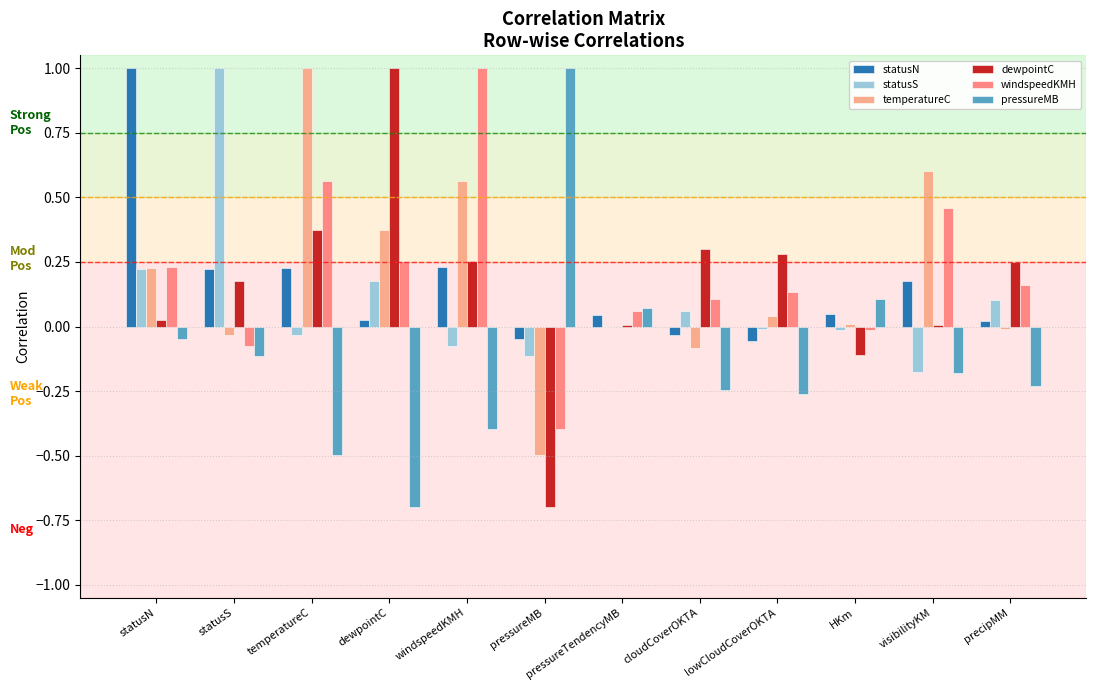

Reading left to right, transcribe all the data shown in this chart.

statusN: statusN=1.0	statusS=0.2	temperatureC=0.2	dewpointC=0.0	windspeedKMH=0.2	pressureMB=-0.0	pressureTendencyMB=0.0	cloudCoverOKTA=-0.0	lowCloudCoverOKTA=-0.1	HKm=0.0	visibilityKM=0.2	precipMM=0.0
statusS: statusN=0.2	statusS=1.0	temperatureC=-0.0	dewpointC=0.2	windspeedKMH=-0.1	pressureMB=-0.1	pressureTendencyMB=-0.0	cloudCoverOKTA=0.1	lowCloudCoverOKTA=-0.0	HKm=-0.0	visibilityKM=-0.2	precipMM=0.1
temperatureC: statusN=0.2	statusS=-0.0	temperatureC=1.0	dewpointC=0.4	windspeedKMH=0.6	pressureMB=-0.5	pressureTendencyMB=0.0	cloudCoverOKTA=-0.1	lowCloudCoverOKTA=0.0	HKm=0.0	visibilityKM=0.6	precipMM=-0.0
dewpointC: statusN=0.0	statusS=0.2	temperatureC=0.4	dewpointC=1.0	windspeedKMH=0.3	pressureMB=-0.7	pressureTendencyMB=0.0	cloudCoverOKTA=0.3	lowCloudCoverOKTA=0.3	HKm=-0.1	visibilityKM=0.0	precipMM=0.2
windspeedKMH: statusN=0.2	statusS=-0.1	temperatureC=0.6	dewpointC=0.3	windspeedKMH=1.0	pressureMB=-0.4	pressureTendencyMB=0.1	cloudCoverOKTA=0.1	lowCloudCoverOKTA=0.1	HKm=-0.0	visibilityKM=0.5	precipMM=0.2
pressureMB: statusN=-0.0	statusS=-0.1	temperatureC=-0.5	dewpointC=-0.7	windspeedKMH=-0.4	pressureMB=1.0	pressureTendencyMB=0.1	cloudCoverOKTA=-0.2	lowCloudCoverOKTA=-0.3	HKm=0.1	visibilityKM=-0.2	precipMM=-0.2